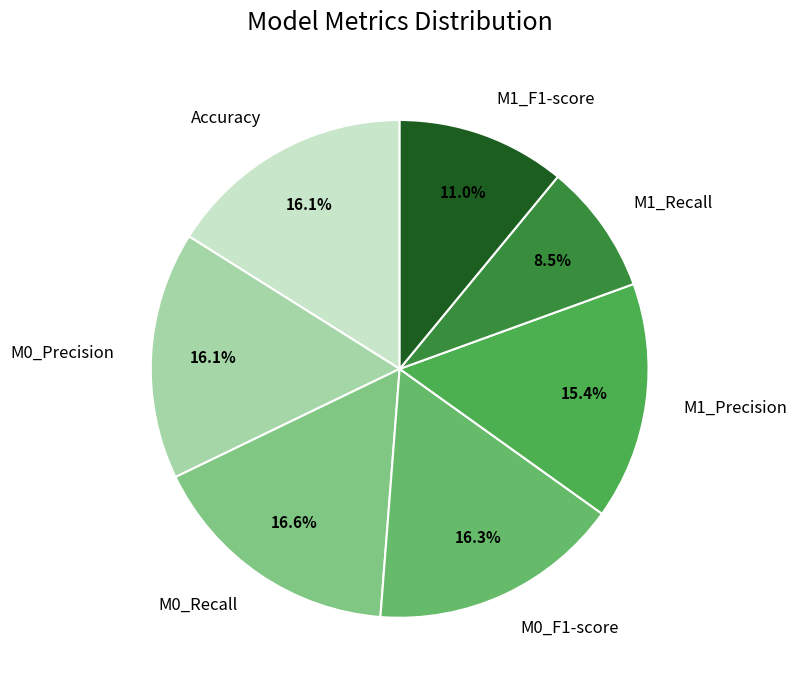

How many segments does this pie chart have?

7